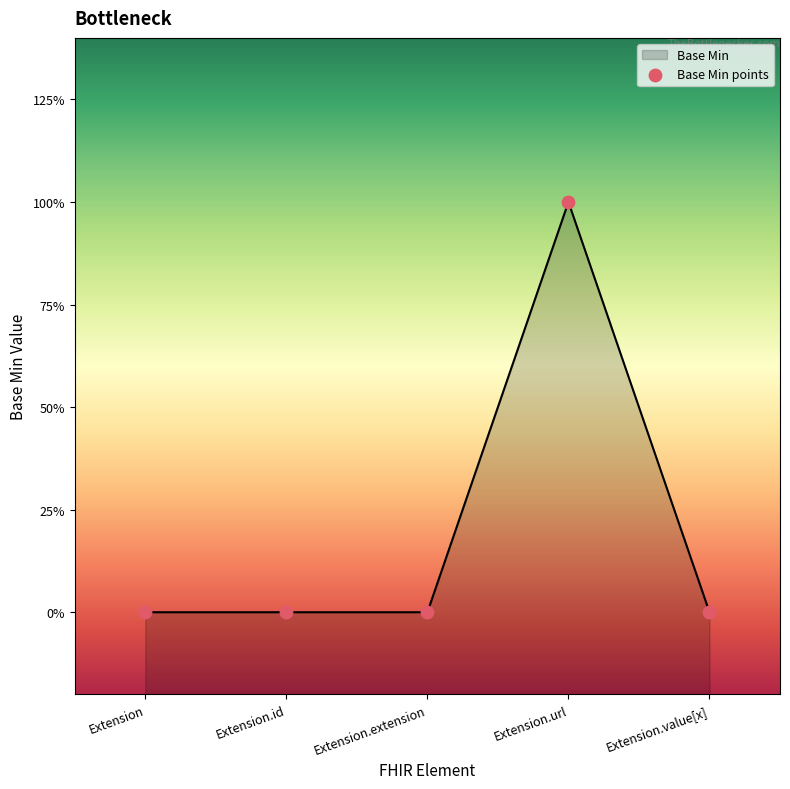

What is the change in value from Extension.extension to Extension.url?

+1